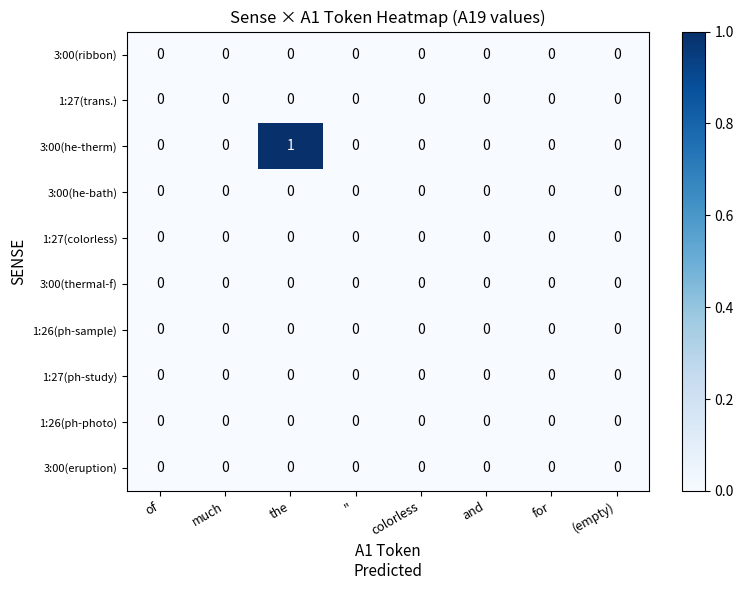

Which series has the largest total across all categories?

3:00(he-therm)